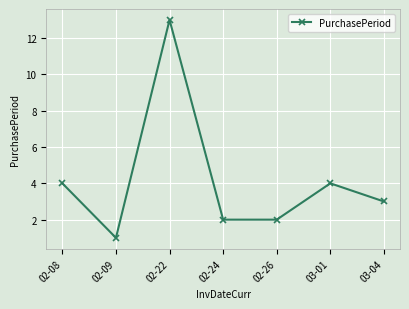

What is the label of the 2nd point from the right?

03-01